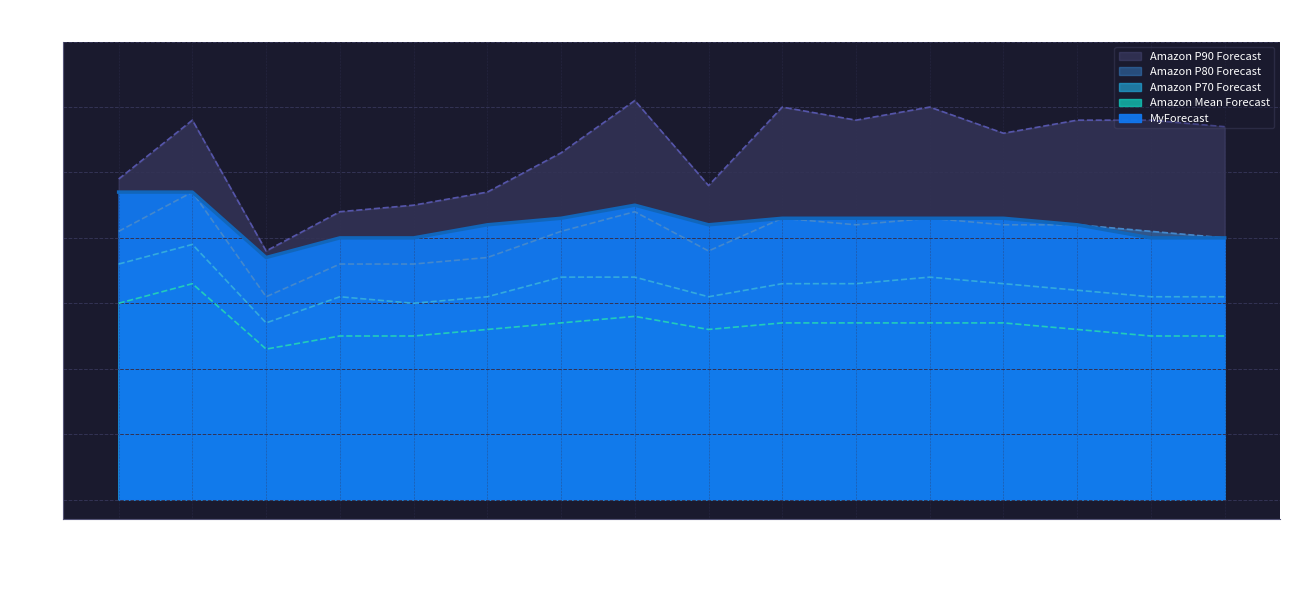

At how many categories does at least one series exceed 40?

15